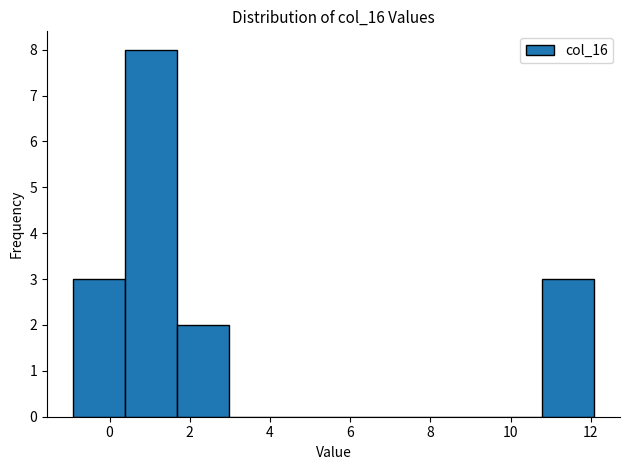

Over which range of the x-axis is the bar tallest?

0.4 to 1.6